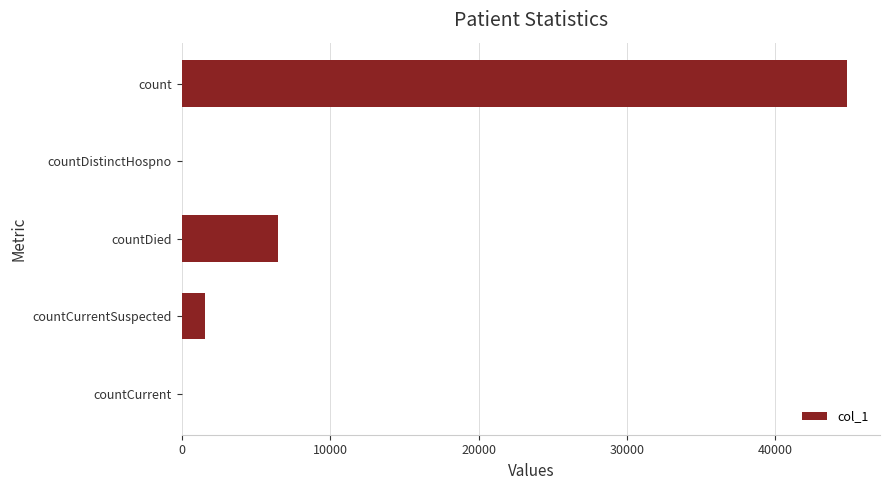

At which label is the value closest to 22402?

countDied